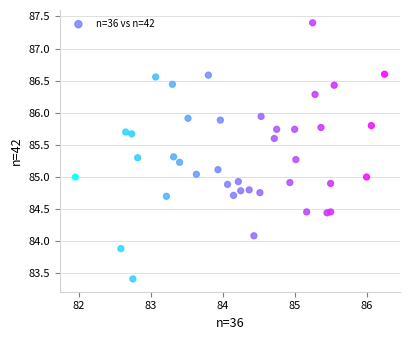

What is the range of Y values (max minus min)?

4.0